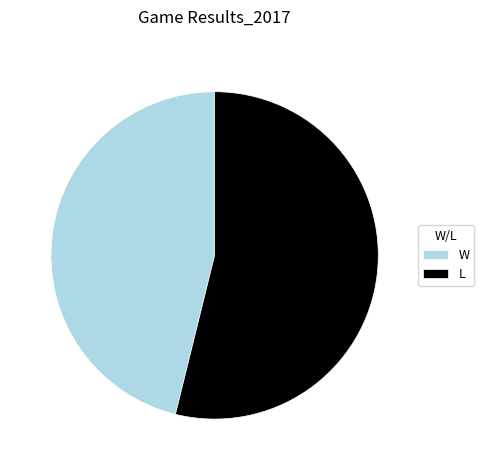

Do W and L together represent more than half of the pie?

Yes